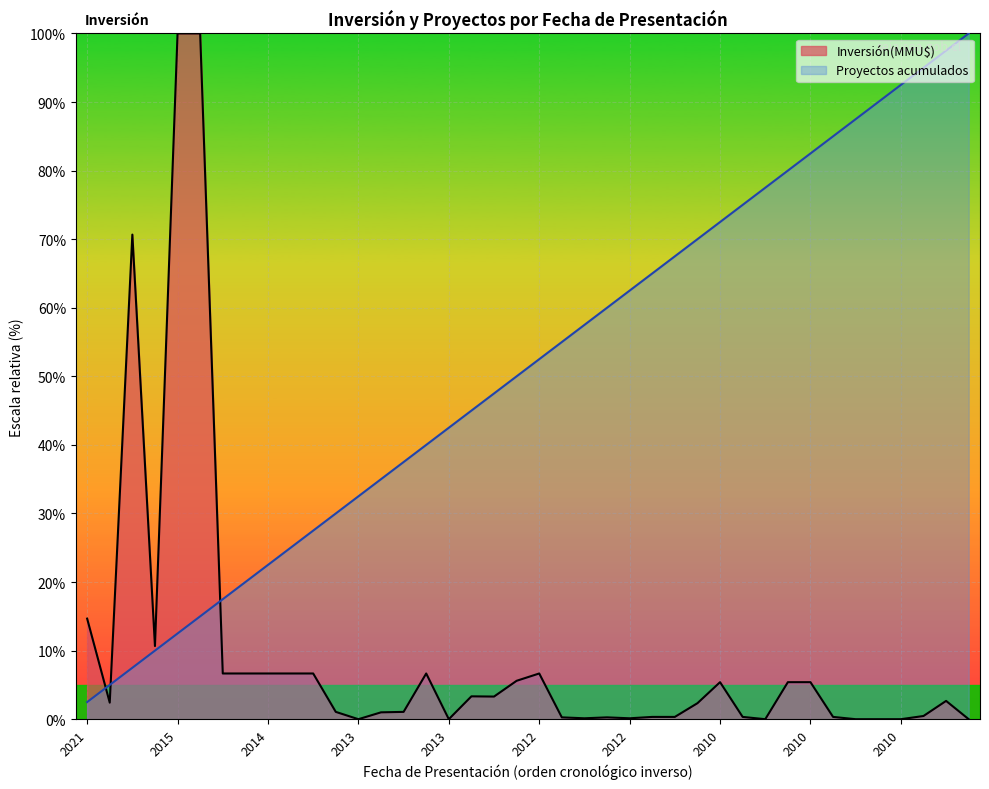

List the series in order of their overall mean, lowest first.

Inversión(MMU$), Proyectos acumulados